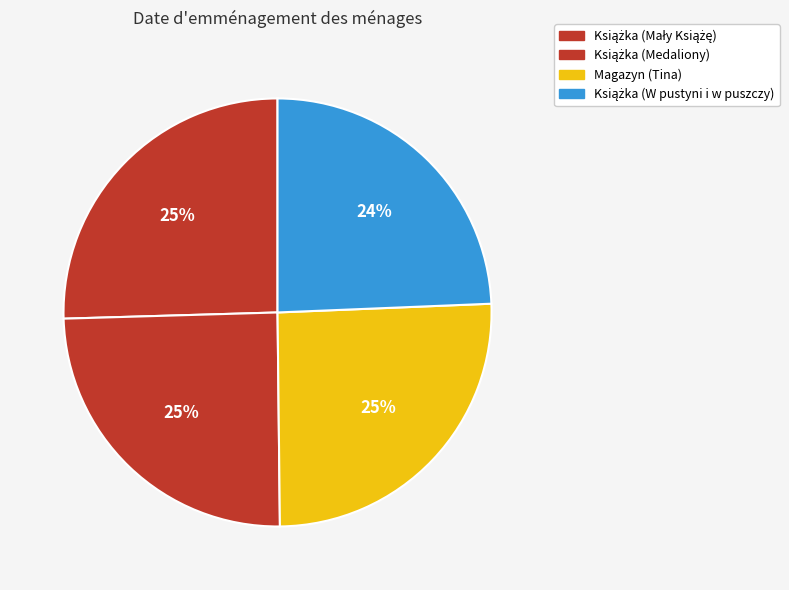

Does any single category account for the majority?

No